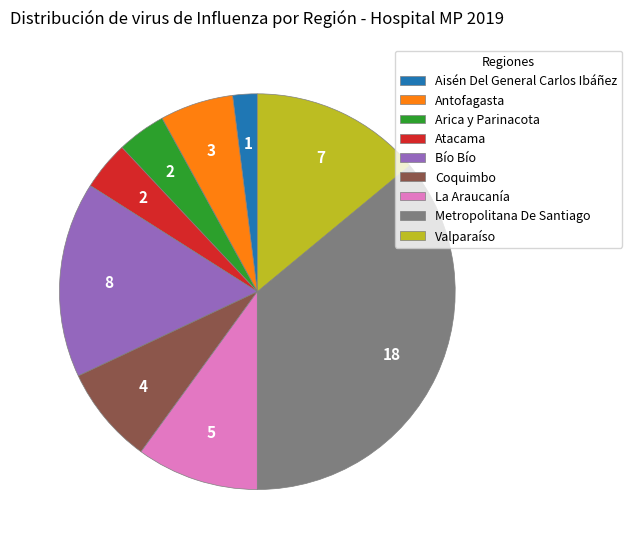

How many segments does this pie chart have?

9